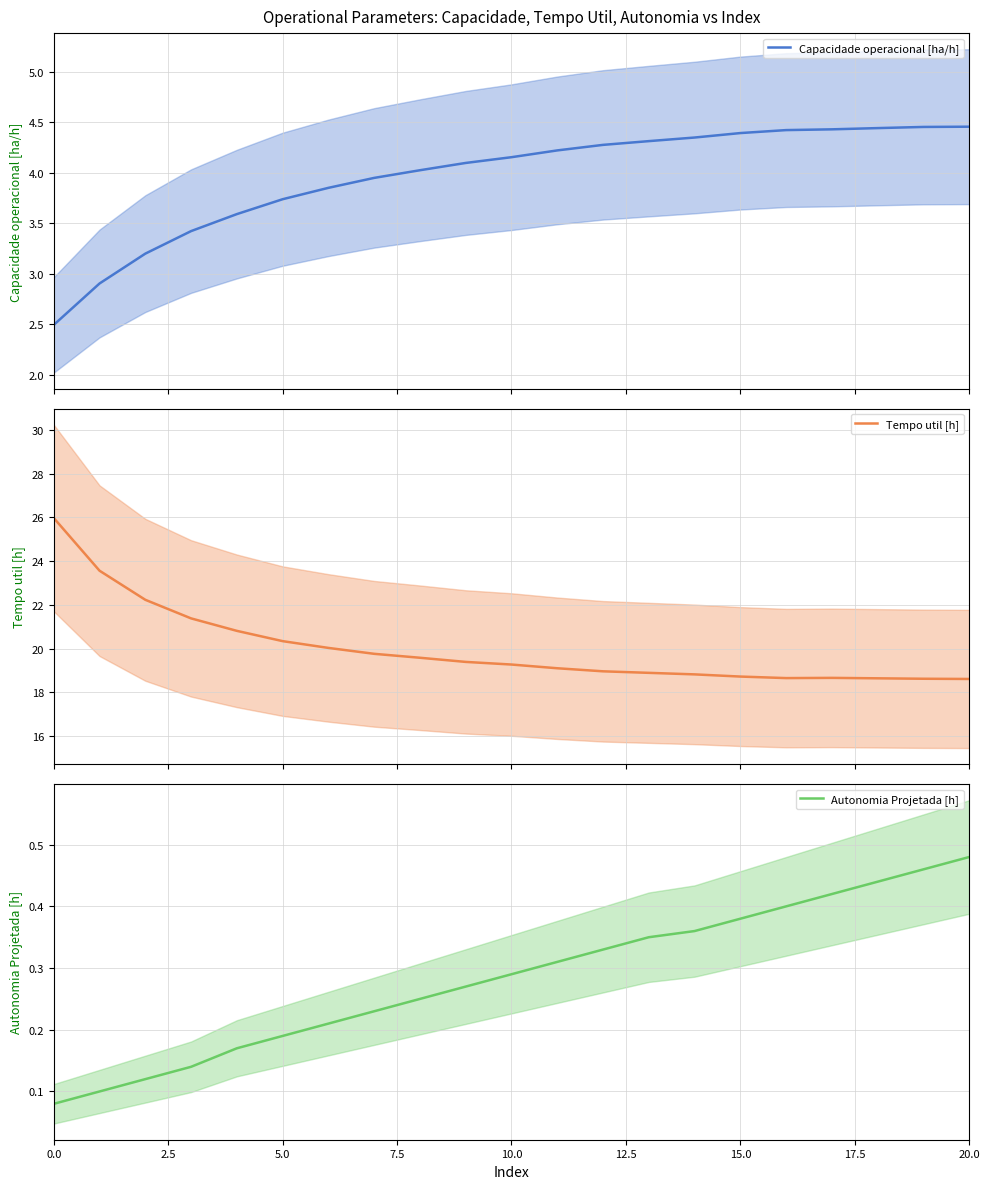

Which category has the highest value in the Autonomia Projetada [h] series?

20.0